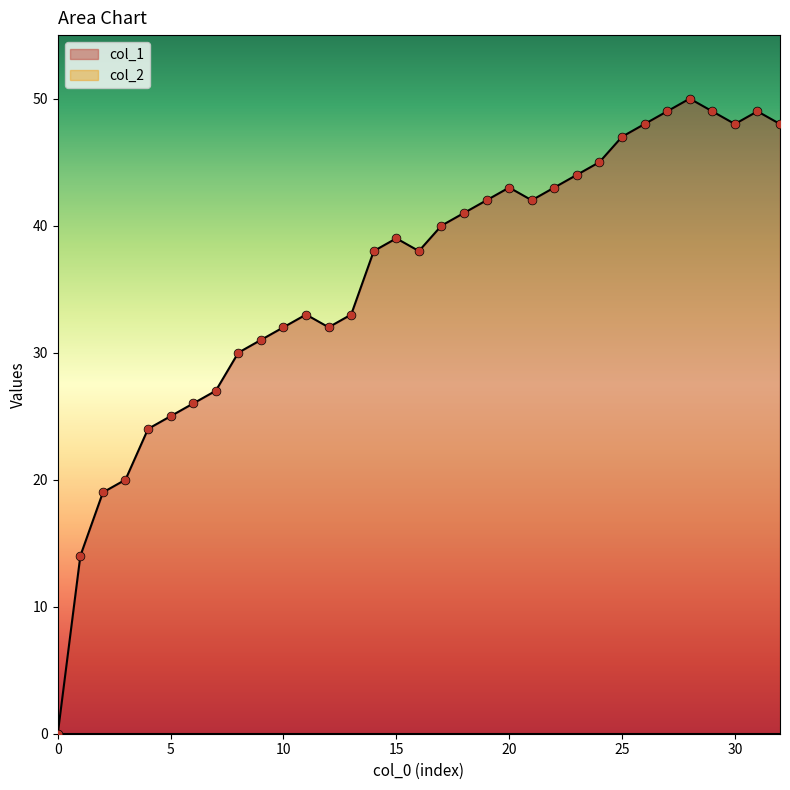

The col_1 series shows 39 at 15. True or false?

True